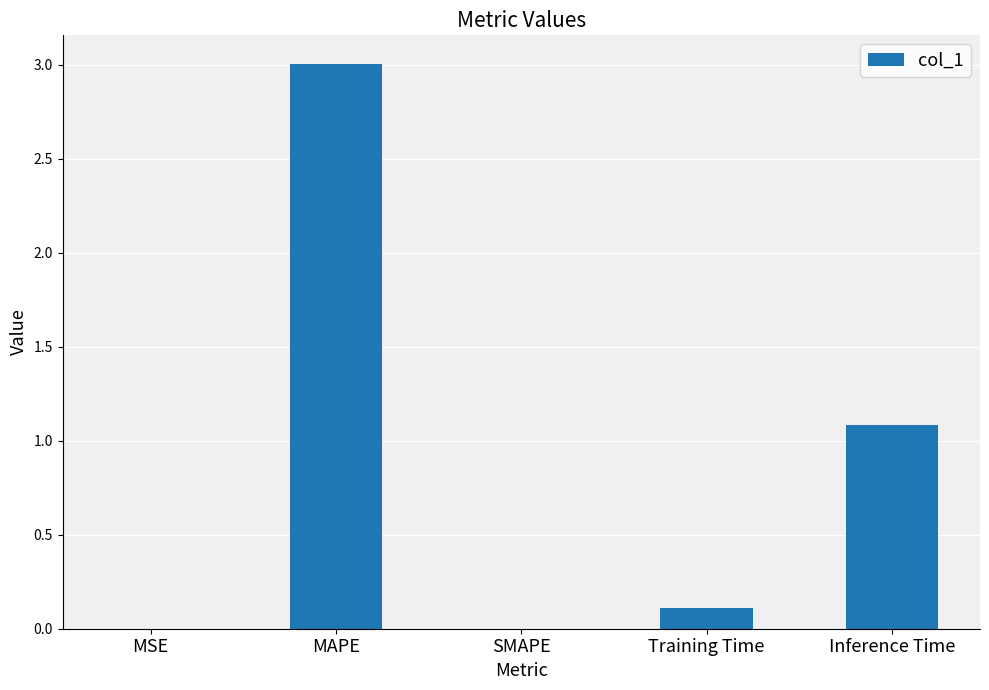

True or false: the data shows 0.3 at Inference Time.

False